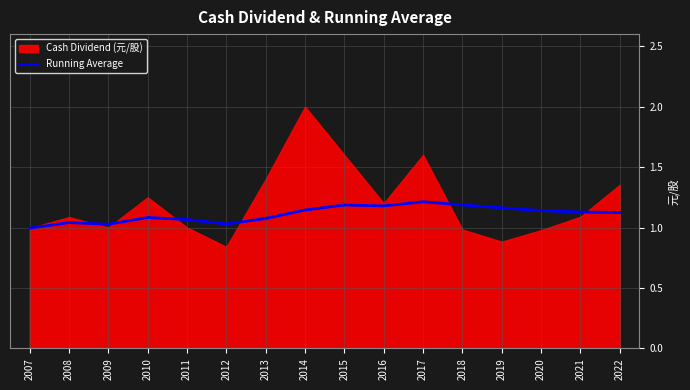

Is it true that Running Average equals 0.2 at 2020?

False